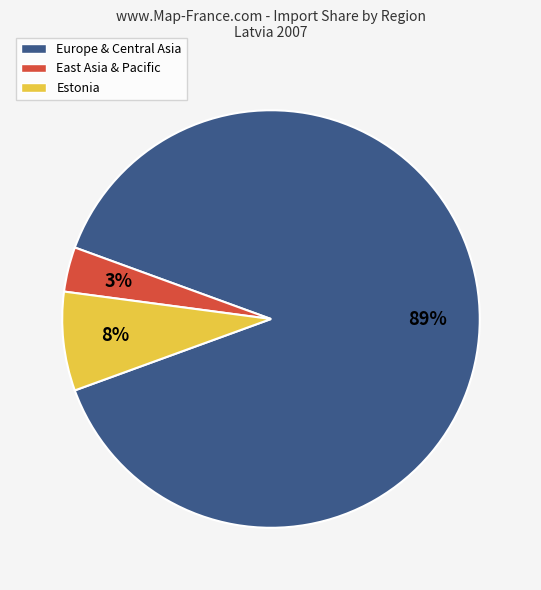

Between East Asia & Pacific and Estonia, which is larger?

Estonia